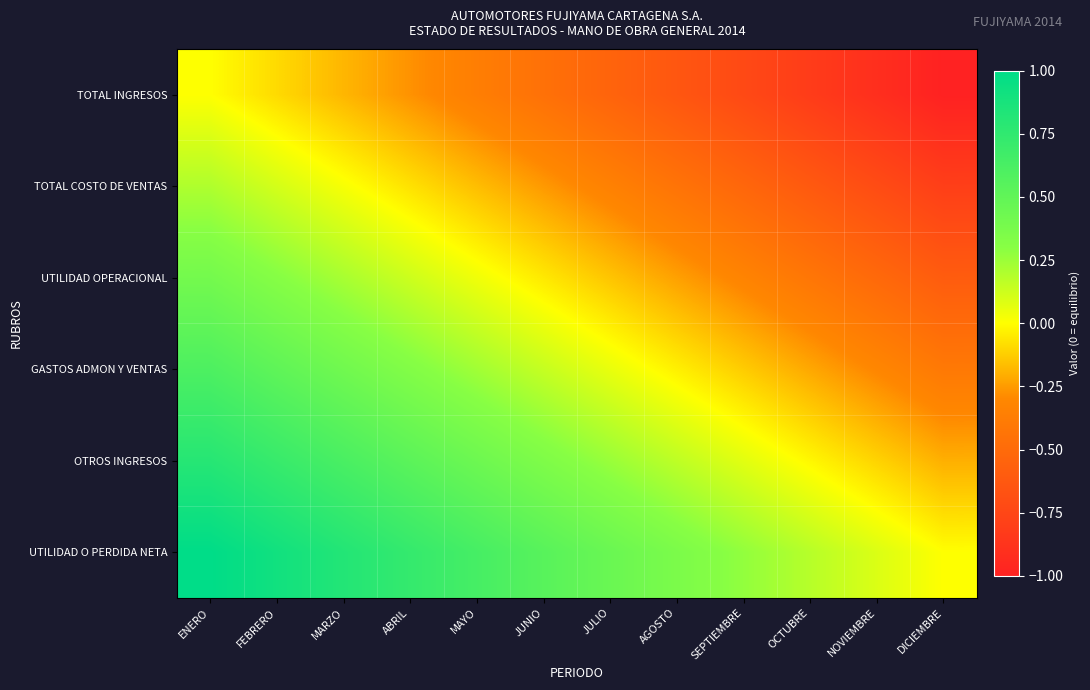

Reading right to left, extract all data points from this chart.

TOTAL INGRESOS: DICIEMBRE=-1.0	NOVIEMBRE=-0.9	OCTUBRE=-0.8	SEPTIEMBRE=-0.7	AGOSTO=-0.6	JULIO=-0.5	JUNIO=-0.5	MAYO=-0.4	ABRIL=-0.3	MARZO=-0.2	FEBRERO=-0.1	ENERO=0.0
TOTAL COSTO DE VENTAS: DICIEMBRE=-0.8	NOVIEMBRE=-0.7	OCTUBRE=-0.6	SEPTIEMBRE=-0.5	AGOSTO=-0.4	JULIO=-0.3	JUNIO=-0.3	MAYO=-0.2	ABRIL=-0.1	MARZO=0.0	FEBRERO=0.1	ENERO=0.2
UTILIDAD OPERACIONAL: DICIEMBRE=-0.6	NOVIEMBRE=-0.5	OCTUBRE=-0.4	SEPTIEMBRE=-0.3	AGOSTO=-0.2	JULIO=-0.1	JUNIO=-0.1	MAYO=0.0	ABRIL=0.1	MARZO=0.2	FEBRERO=0.3	ENERO=0.4
GASTOS ADMON Y VENTAS: DICIEMBRE=-0.4	NOVIEMBRE=-0.3	OCTUBRE=-0.2	SEPTIEMBRE=-0.1	AGOSTO=-0.0	JULIO=0.1	JUNIO=0.1	MAYO=0.2	ABRIL=0.3	MARZO=0.4	FEBRERO=0.5	ENERO=0.6
OTROS INGRESOS: DICIEMBRE=-0.2	NOVIEMBRE=-0.1	OCTUBRE=-0.0	SEPTIEMBRE=0.1	AGOSTO=0.2	JULIO=0.3	JUNIO=0.3	MAYO=0.4	ABRIL=0.5	MARZO=0.6	FEBRERO=0.7	ENERO=0.8
UTILIDAD O PERDIDA NETA: DICIEMBRE=0.0	NOVIEMBRE=0.1	OCTUBRE=0.2	SEPTIEMBRE=0.3	AGOSTO=0.4	JULIO=0.5	JUNIO=0.5	MAYO=0.6	ABRIL=0.7	MARZO=0.8	FEBRERO=0.9	ENERO=1.0